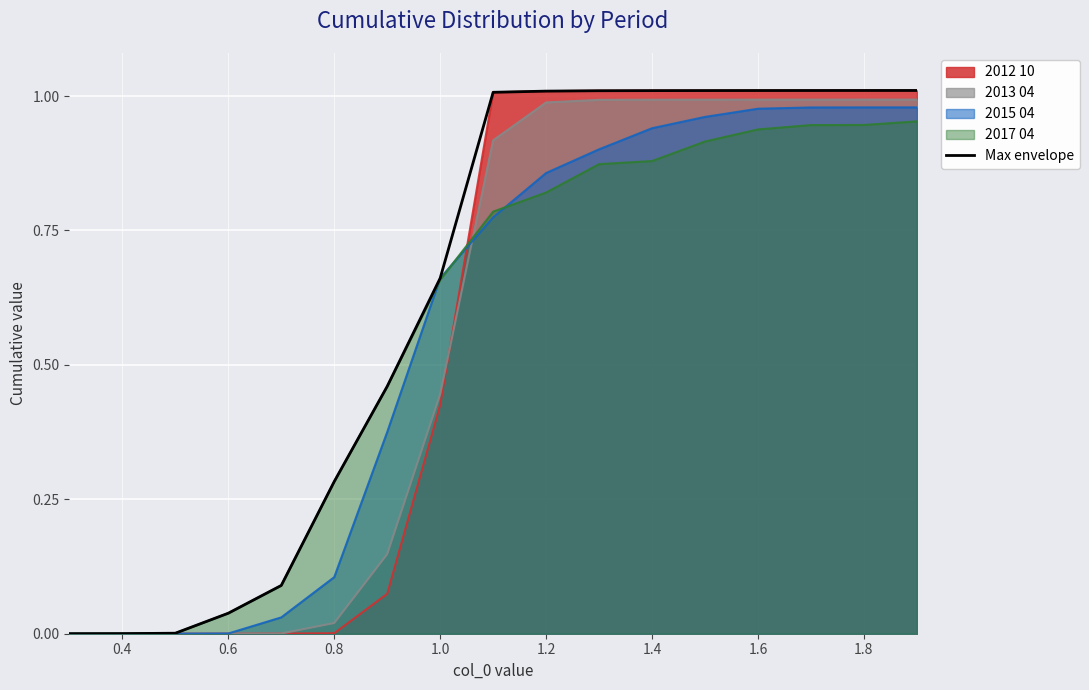

How many data points does each series have?

17